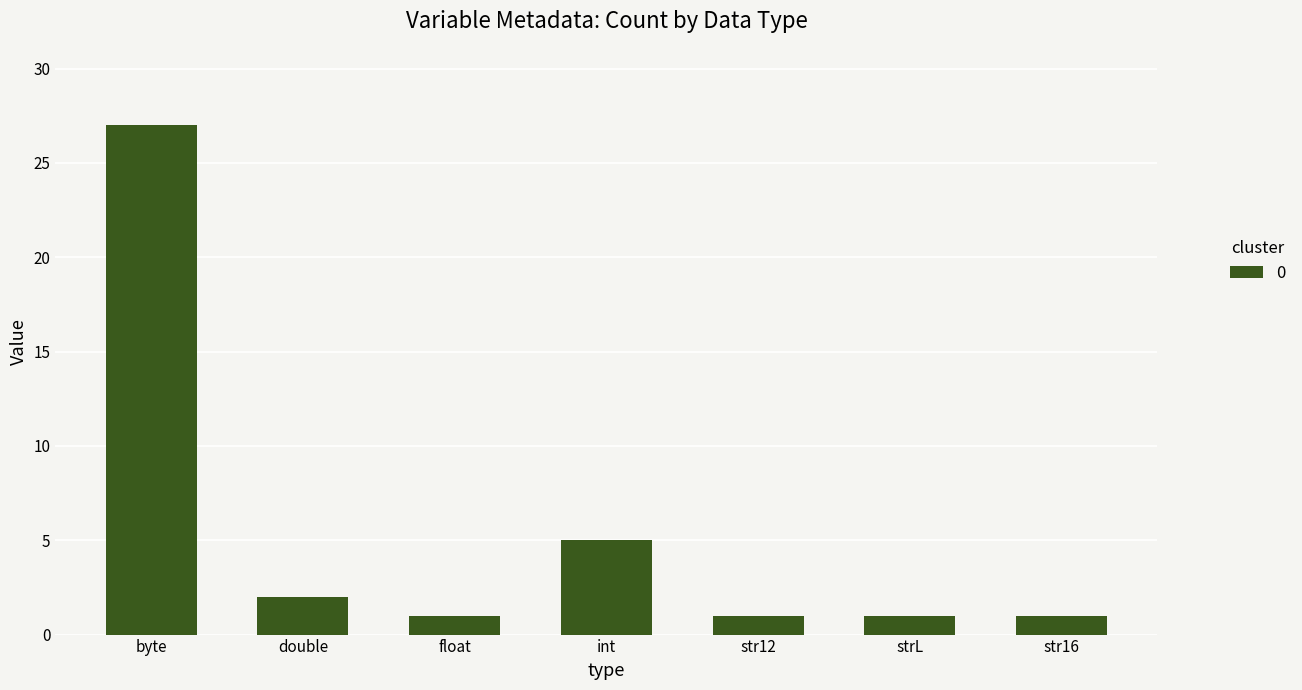

What position from the right is int?

4